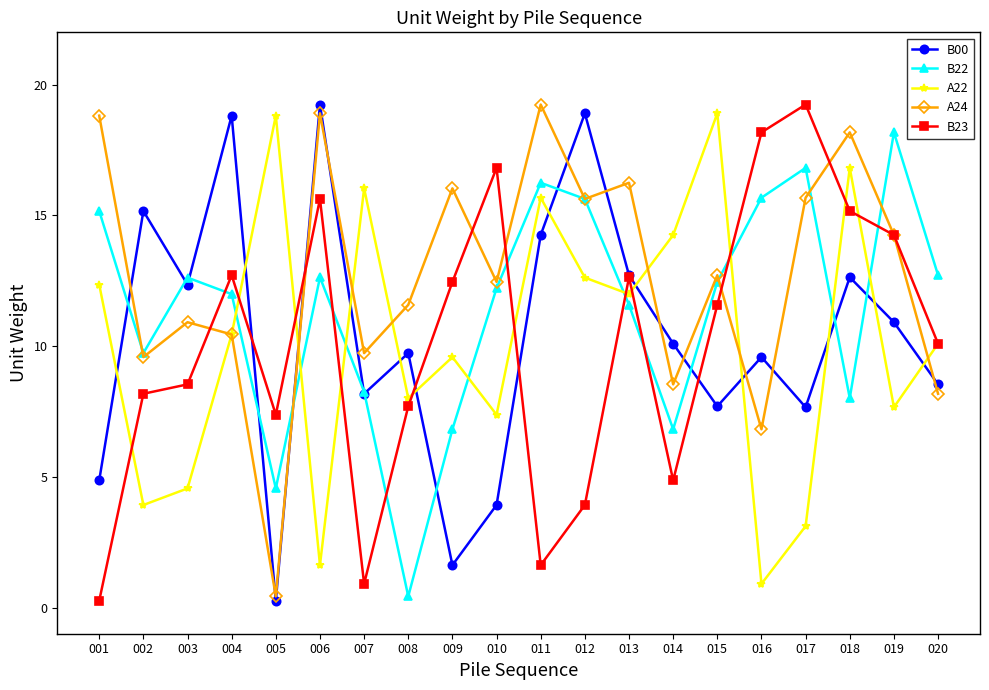

Between which two adjacent categories do B00 and A22 first intersect?

001 and 002